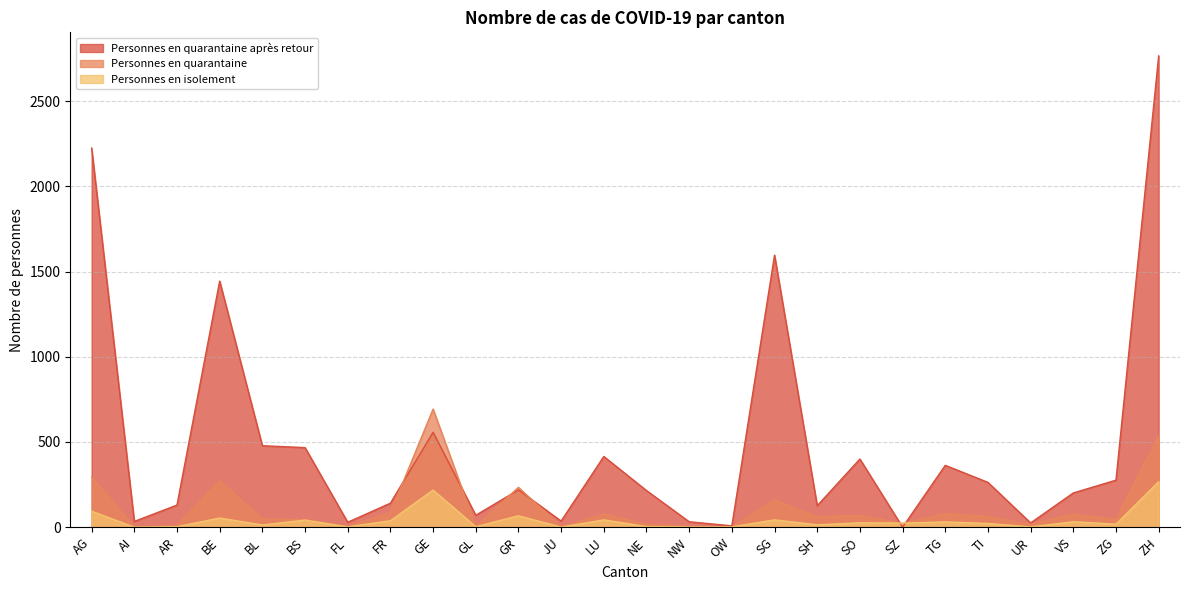

Which series ends up on top after the final intersection of Personnes en quarantaine and Personnes en isolement?

Personnes en quarantaine